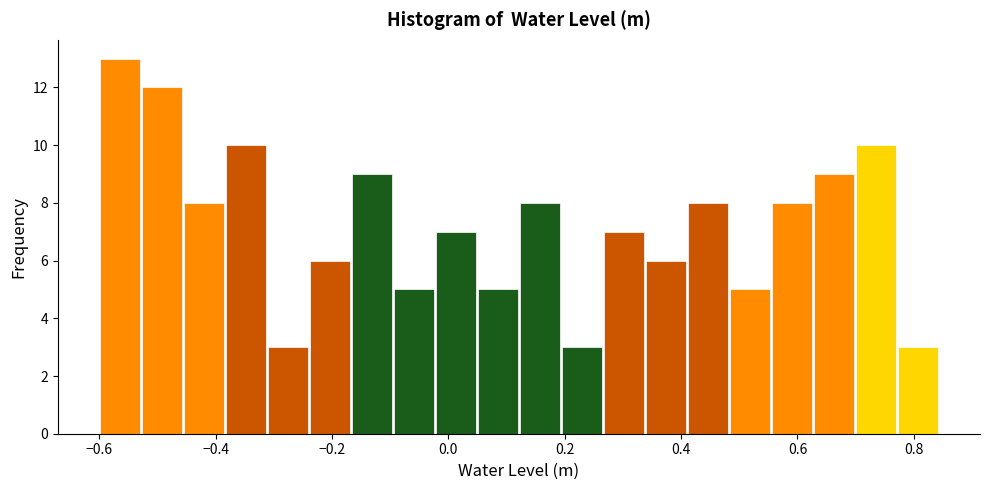

Around what value on the x-axis is the tallest bar? Give the approximate position of its centre, as read against the axis.

-0.56